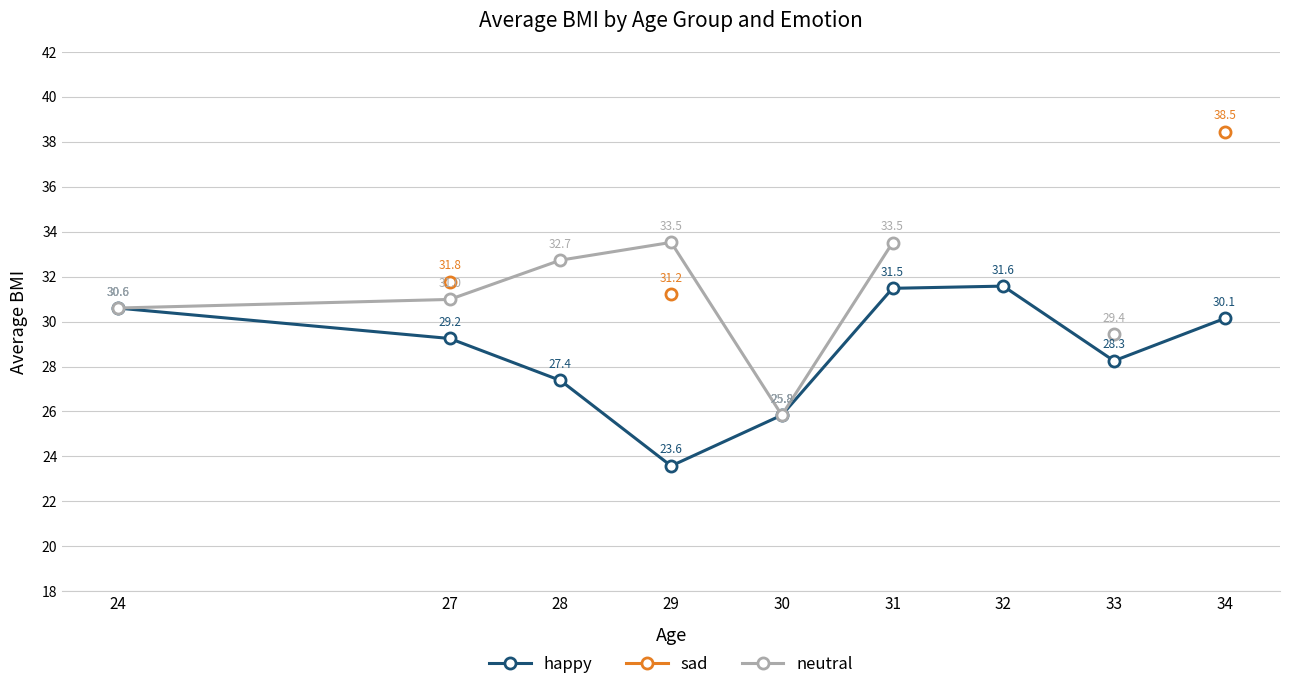

True or false: sad and neutral cross at least once.

False